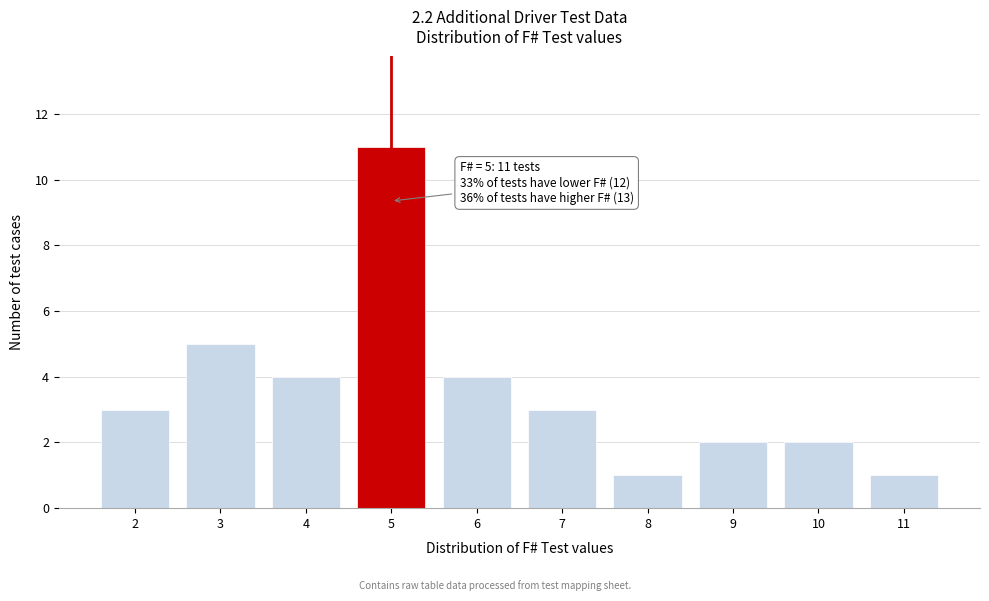

Over which range of the x-axis is the bar tallest?

4.5 to 5.5